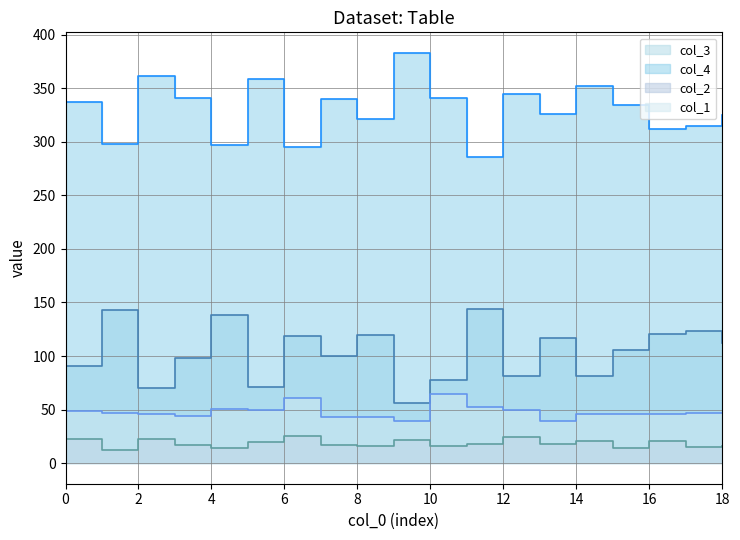

What is the difference between the highest and lowest values at 17?

300